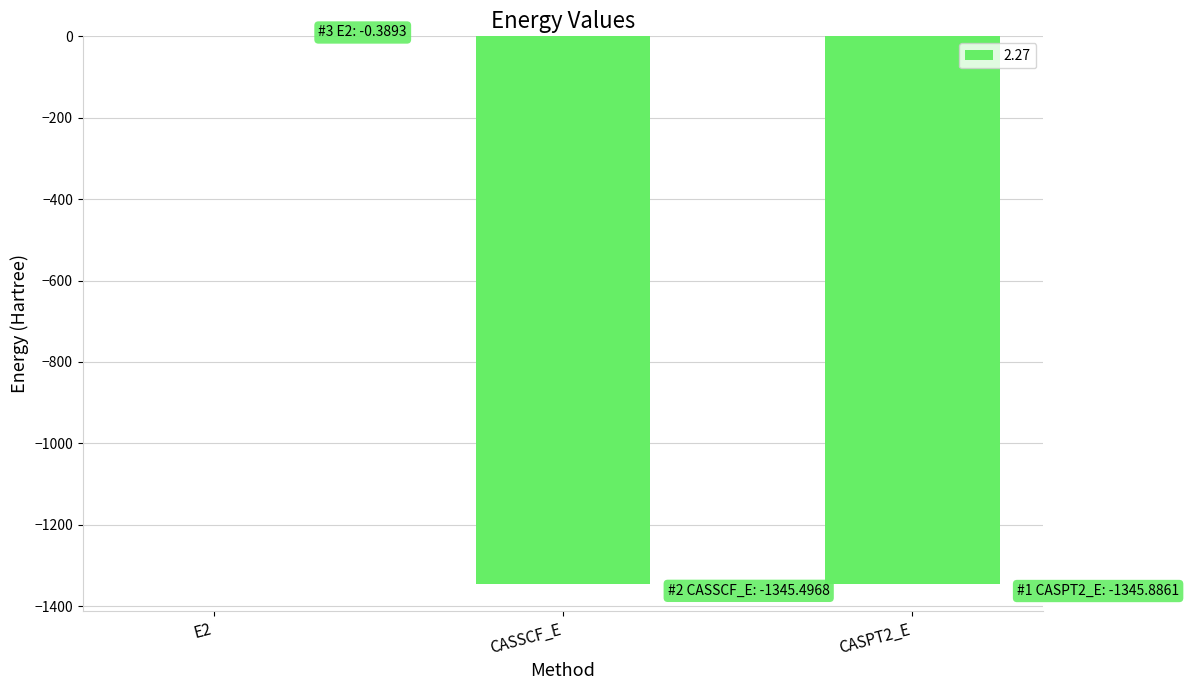

Is it true that the value at CASSCF_E is -1345.5?

True